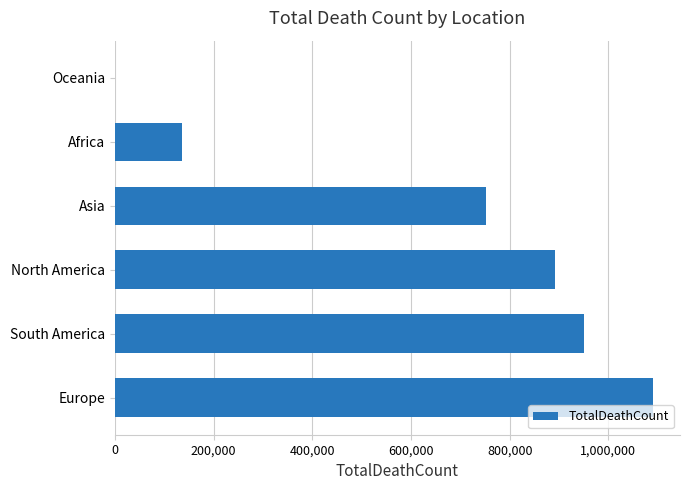

What is the maximum value shown in the chart?

1090676